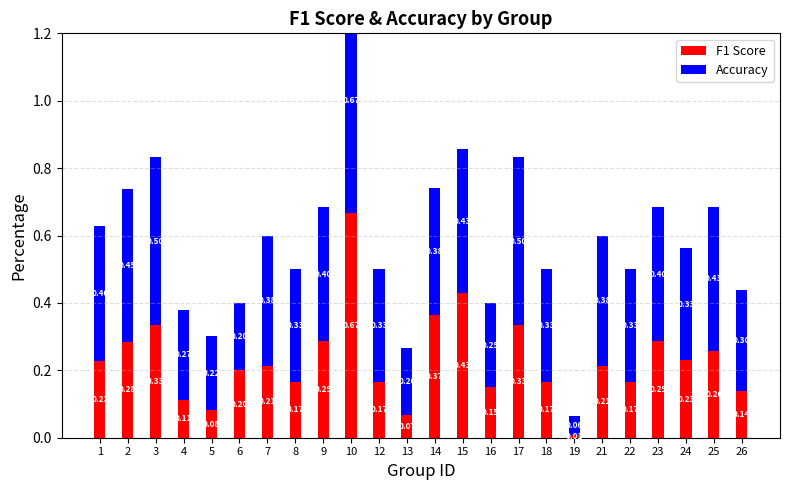

Does the chart contain any negative values?

No